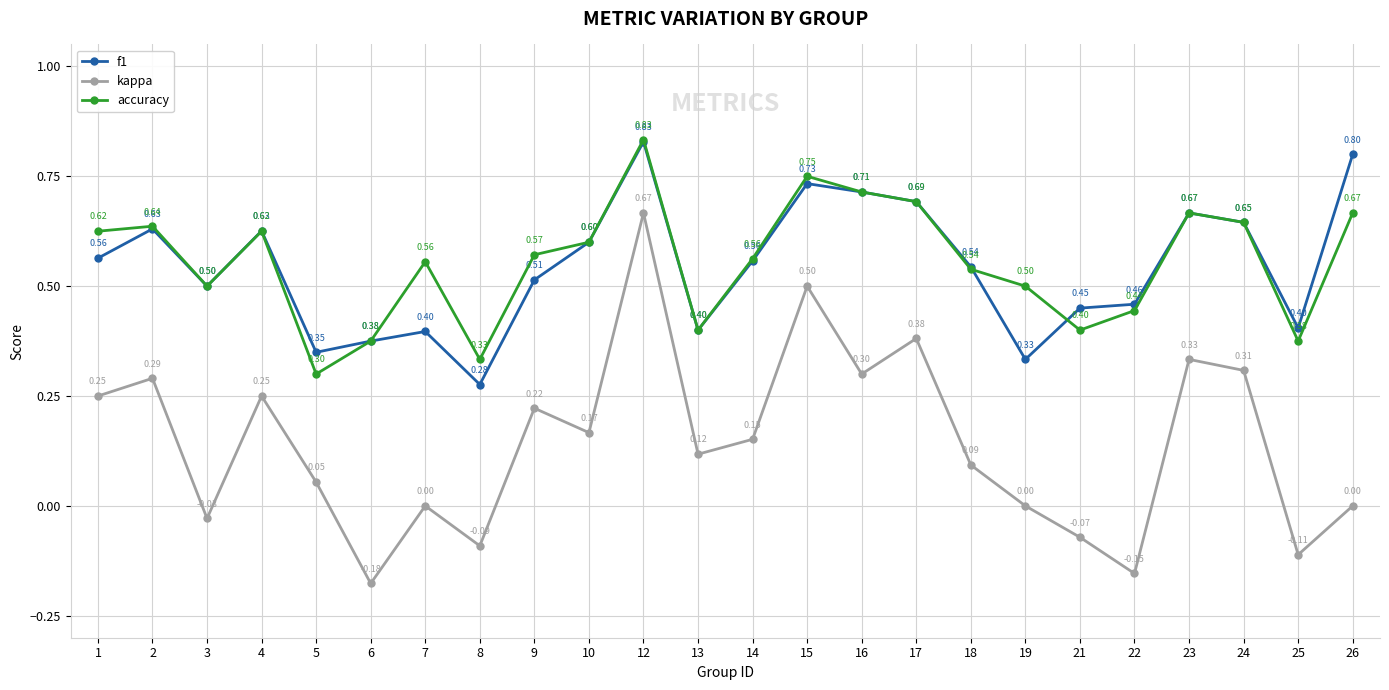

At which category does kappa reach its first local peak?

2